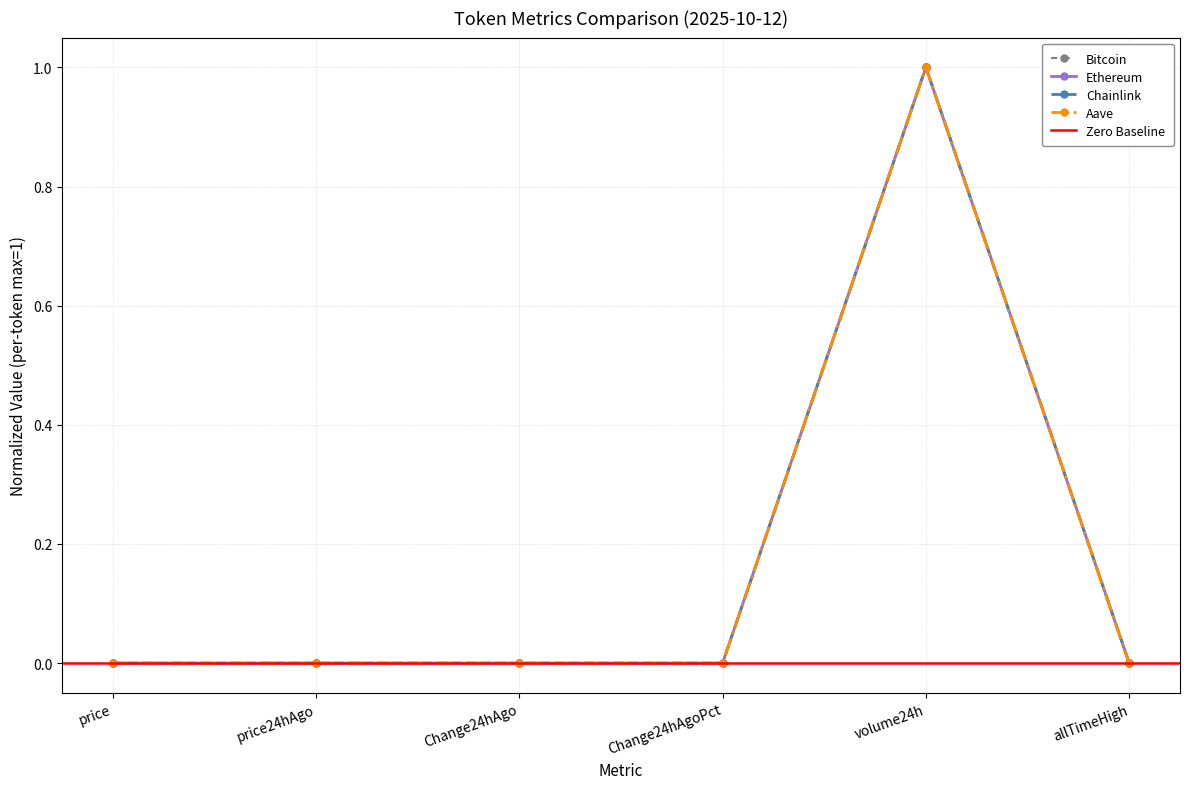

Which label corresponds to the smallest value in the chart?

Change24hAgo